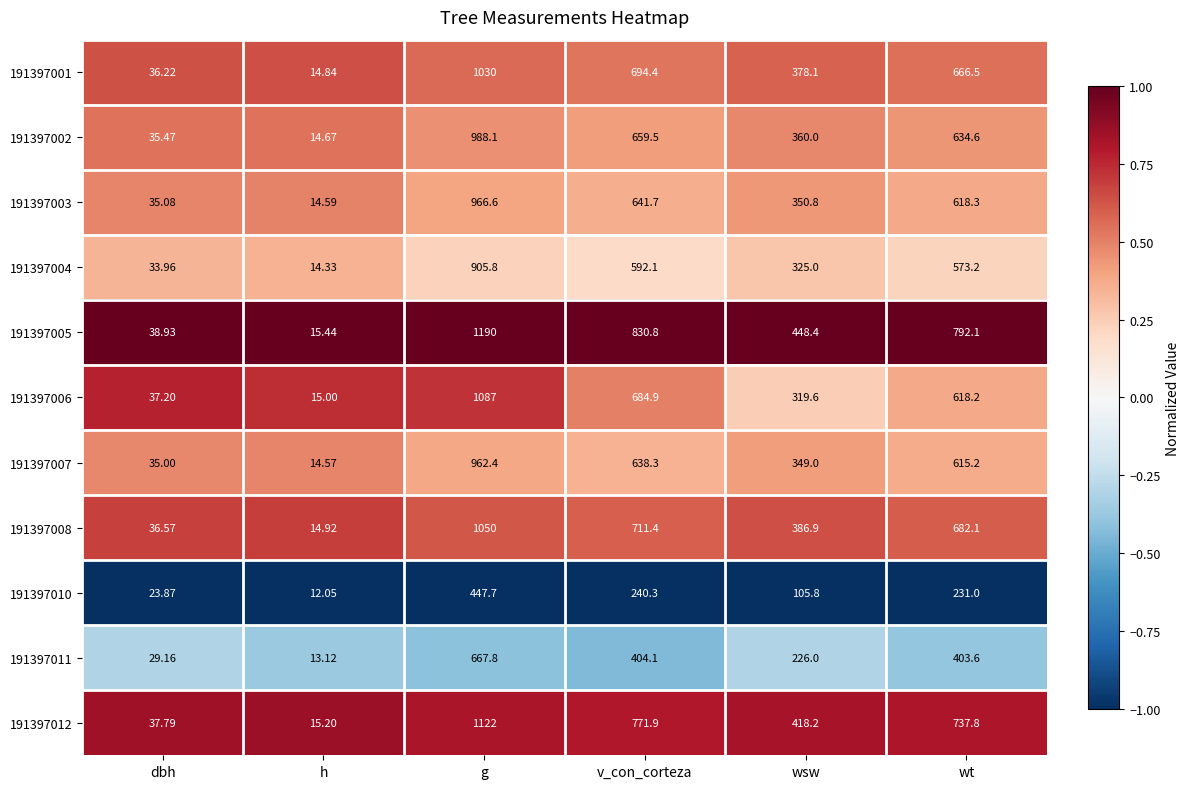

List the labels in order of 191397007 value, largest first.

g, v_con_corteza, wt, wsw, dbh, h